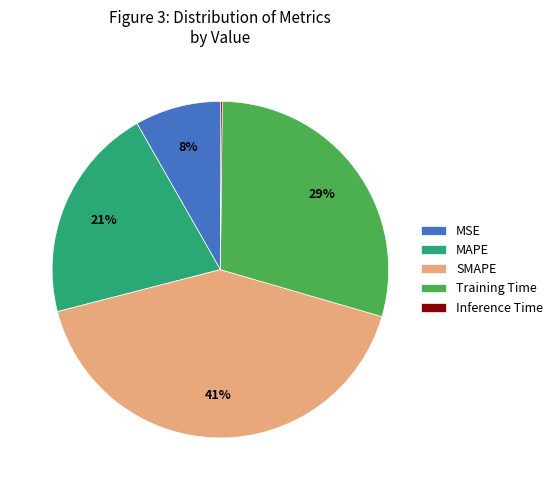

Does any single category account for the majority?

No